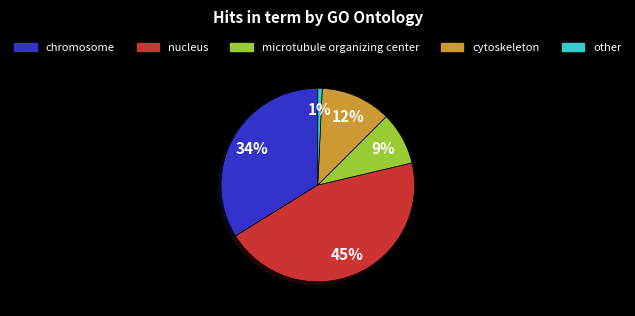

Does microtubule organizing center represent more than half of the total?

No